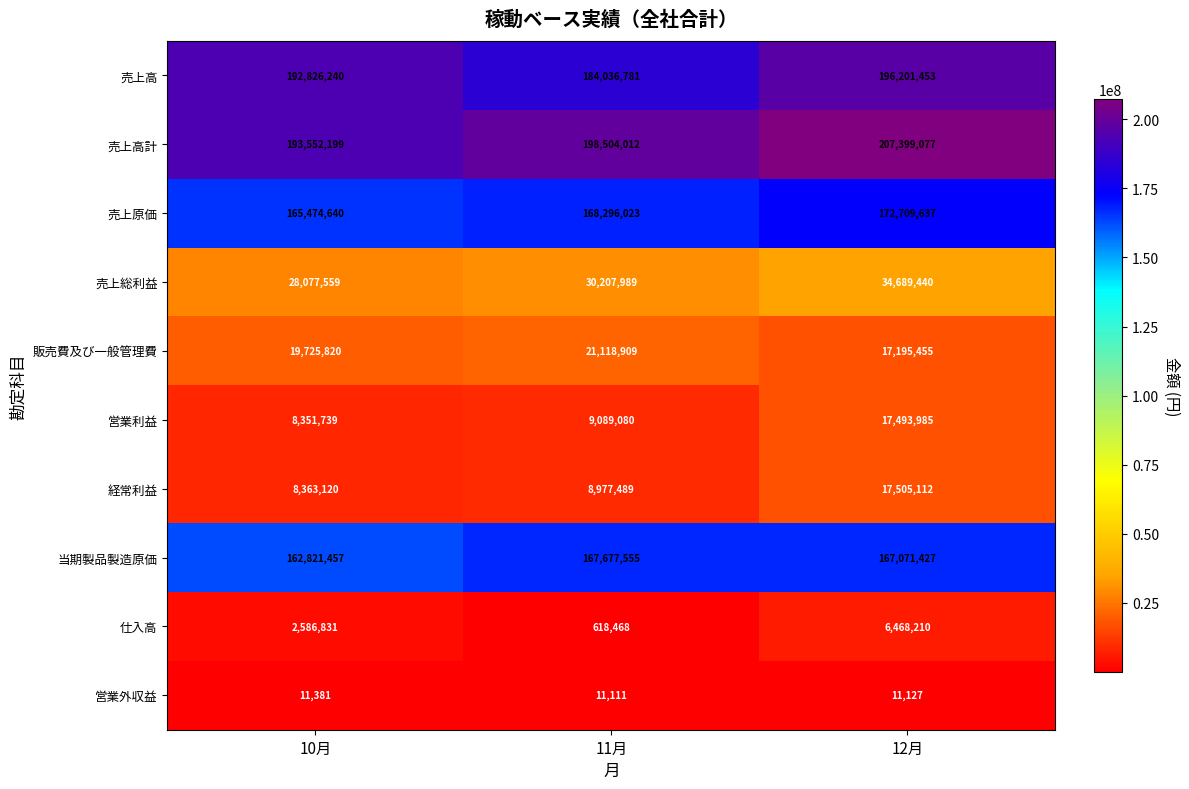

Reading left to right, what are all the values shown in this chart?

売上高: 192826240	184036781	196201453
売上高計: 193552199	198504012	207399077
売上原価: 165474640	168296023	172709637
売上総利益: 28077559	30207989	34689440
販売費及び一般管理費: 19725820	21118909	17195455
営業利益: 8351739	9089080	17493985
経常利益: 8363120	8977489	17505112
当期製品製造原価: 162821457	167677555	167071427
仕入高: 2586831	618468	6468210
営業外収益: 11381	11111	11127